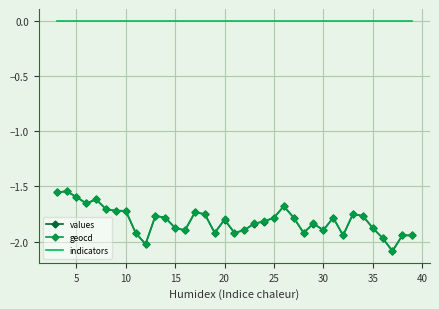

True or false: indicators and values intersect in this chart.

False